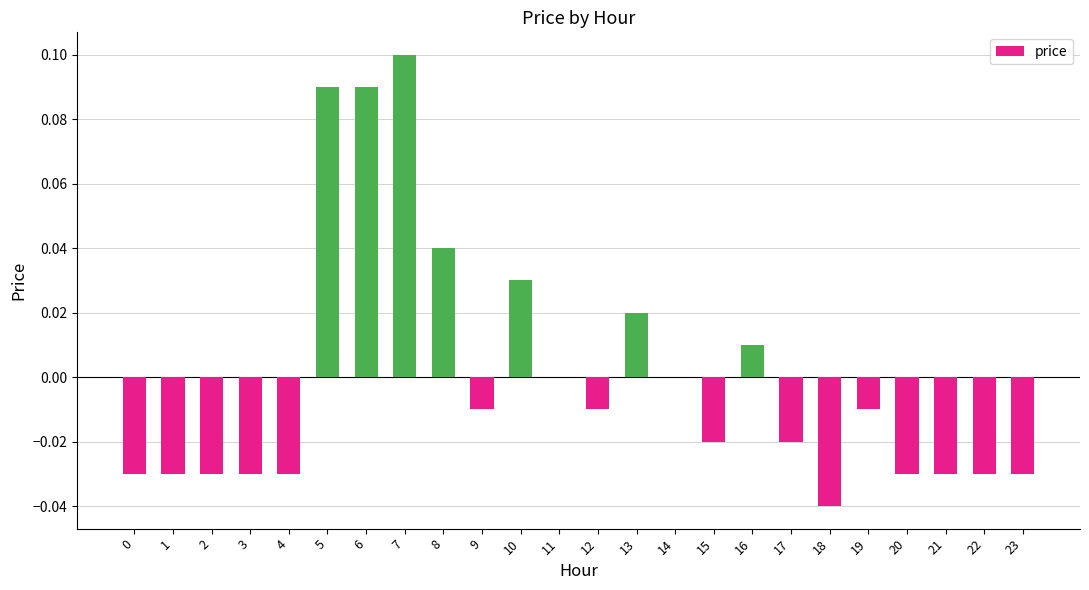

Which has a higher value, 15 or 8?

8